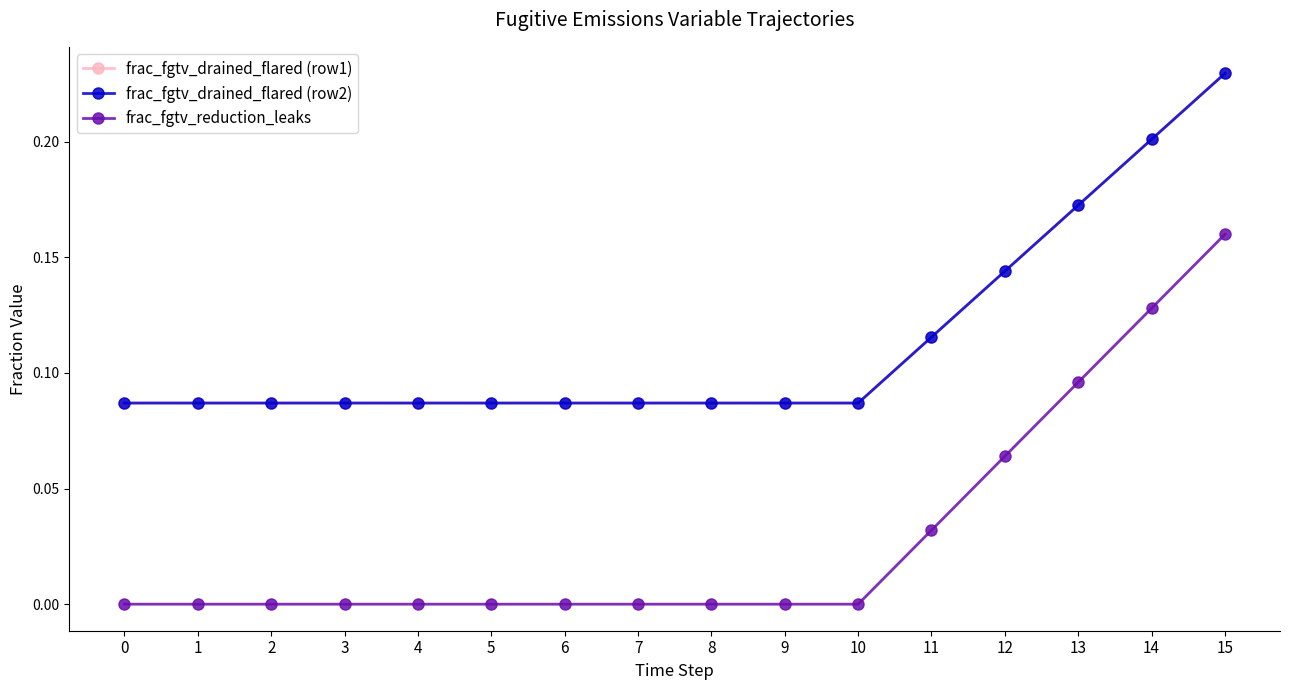

Does the chart have visible grid lines?

No